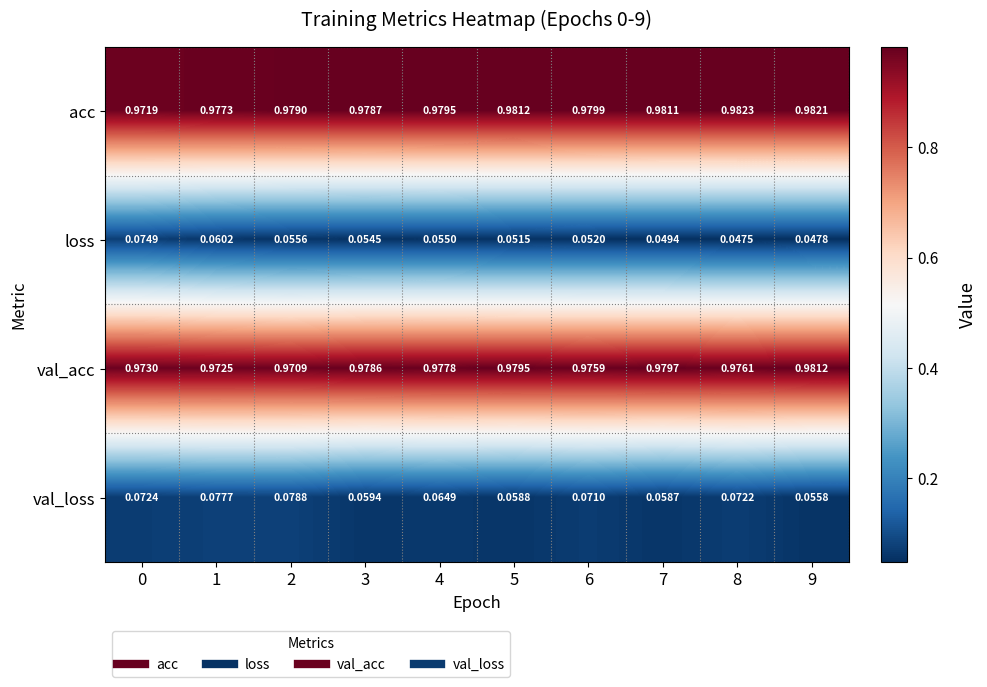

Which series changed the most between 6 and 8?

loss